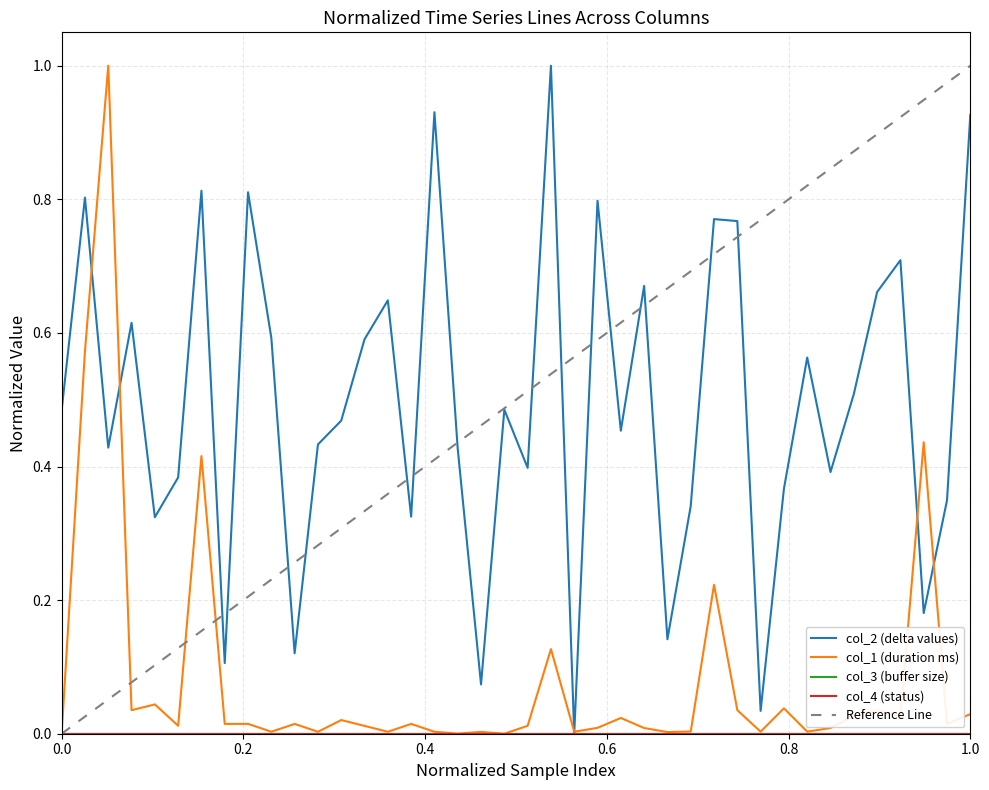

How many data points in col_2 are above 0?

39